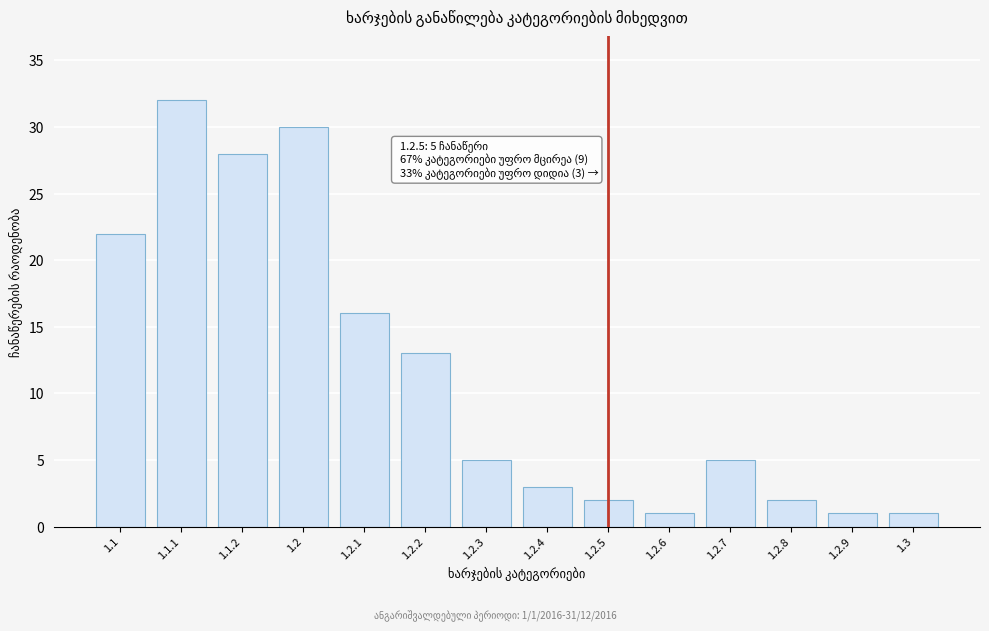

Reading right to left, transcribe all the data shown in this chart.

1.3=1	1.2.9=1	1.2.8=2	1.2.7=5	1.2.6=1	1.2.5=2	1.2.4=3	1.2.3=5	1.2.2=13	1.2.1=16	1.2=30	1.1.2=28	1.1.1=32	1.1=22